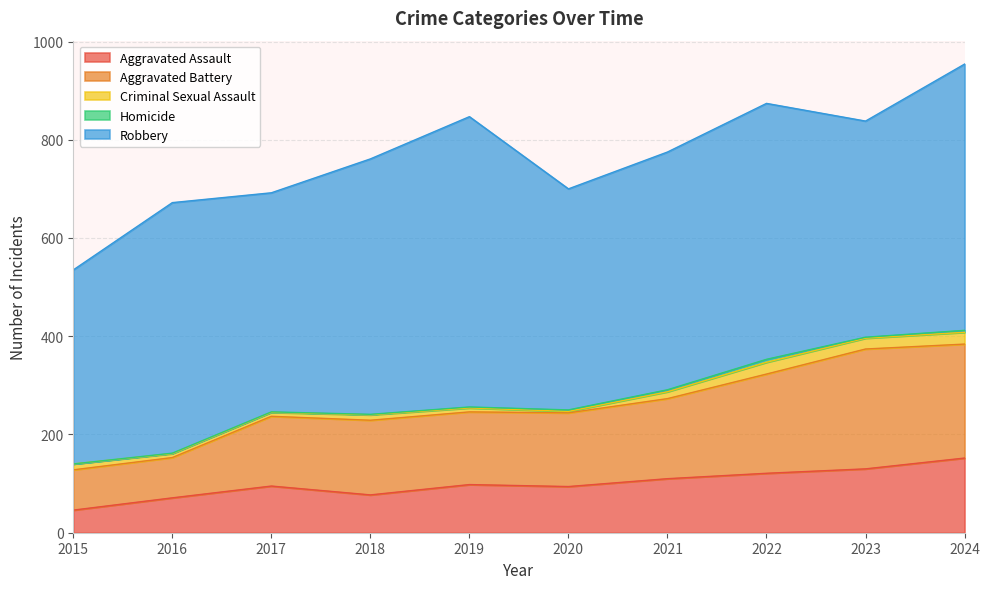

Count the number of data series in this chart.

5